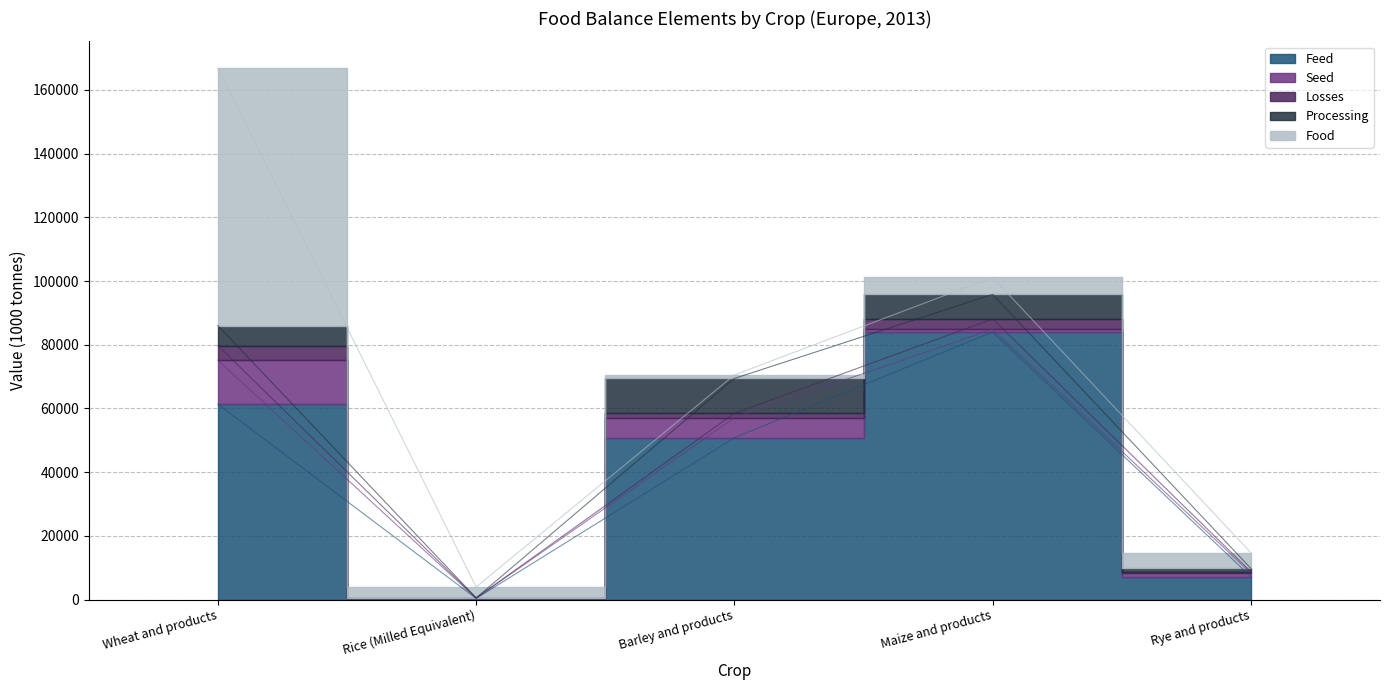

What is the greatest value displayed?

84011